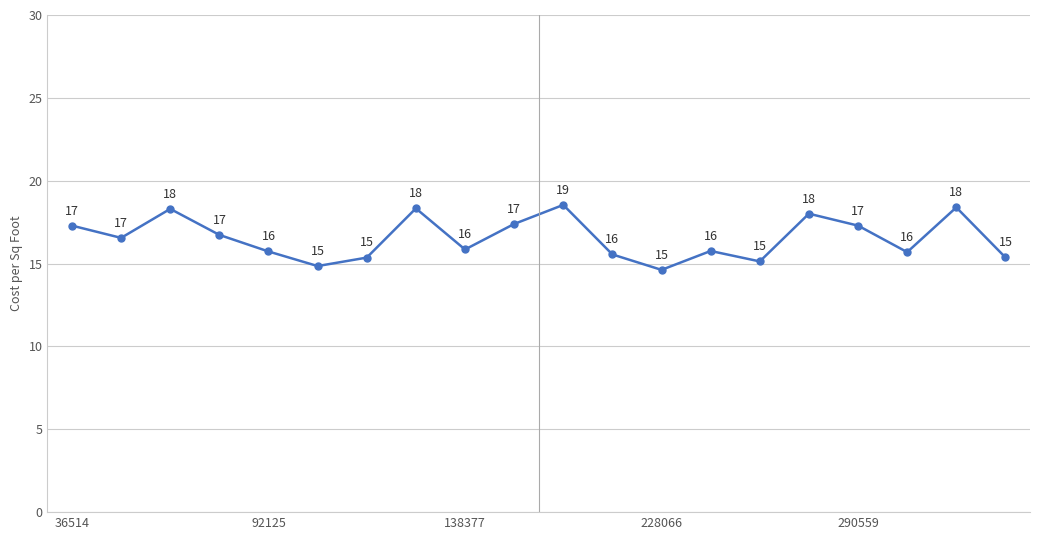

What is the greatest value displayed?

18.5